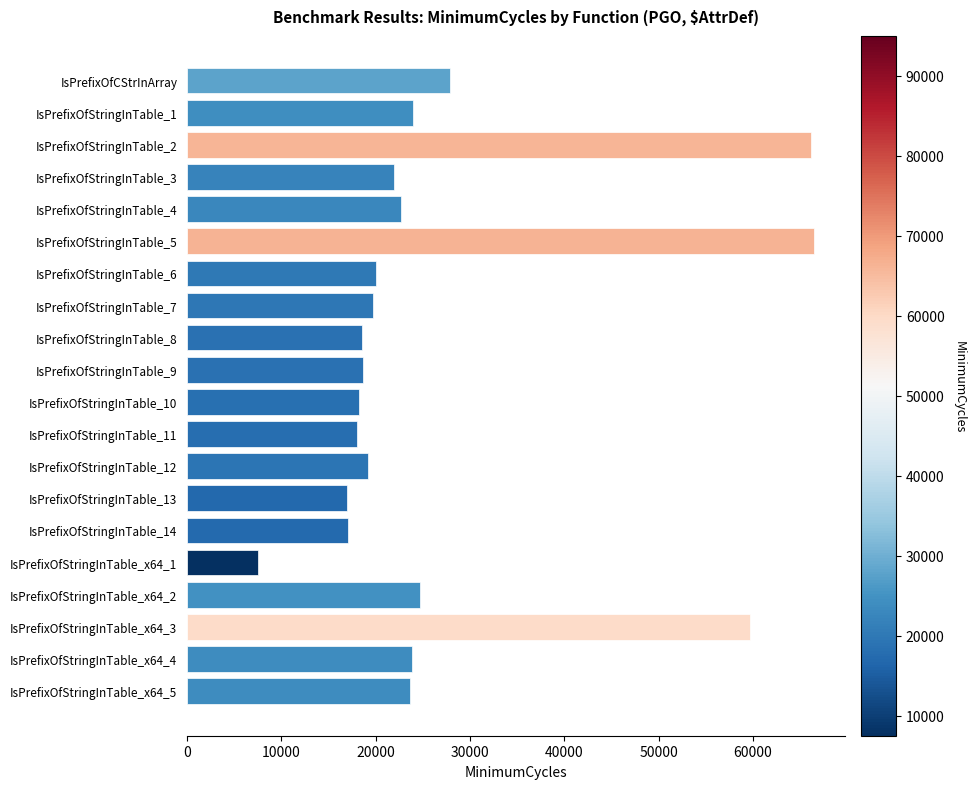

Between IsPrefixOfStringInTable_x64_4 and IsPrefixOfStringInTable_x64_3, which is larger?

IsPrefixOfStringInTable_x64_3